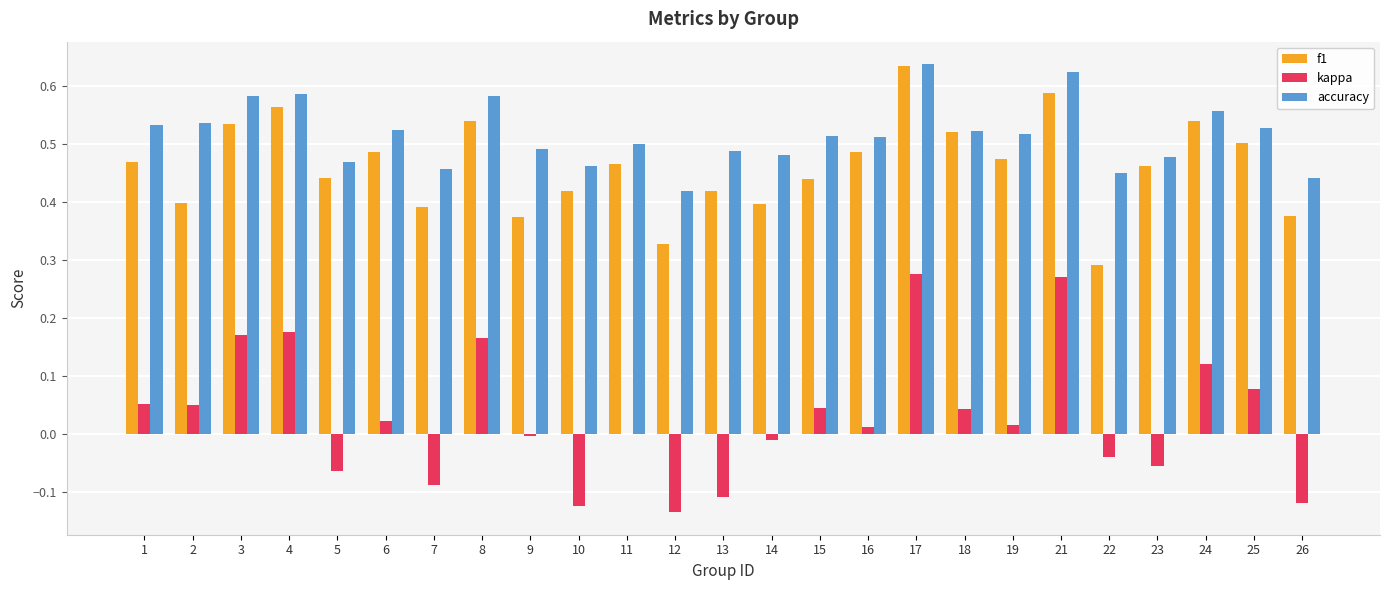

Which series has the largest total across all categories?

accuracy